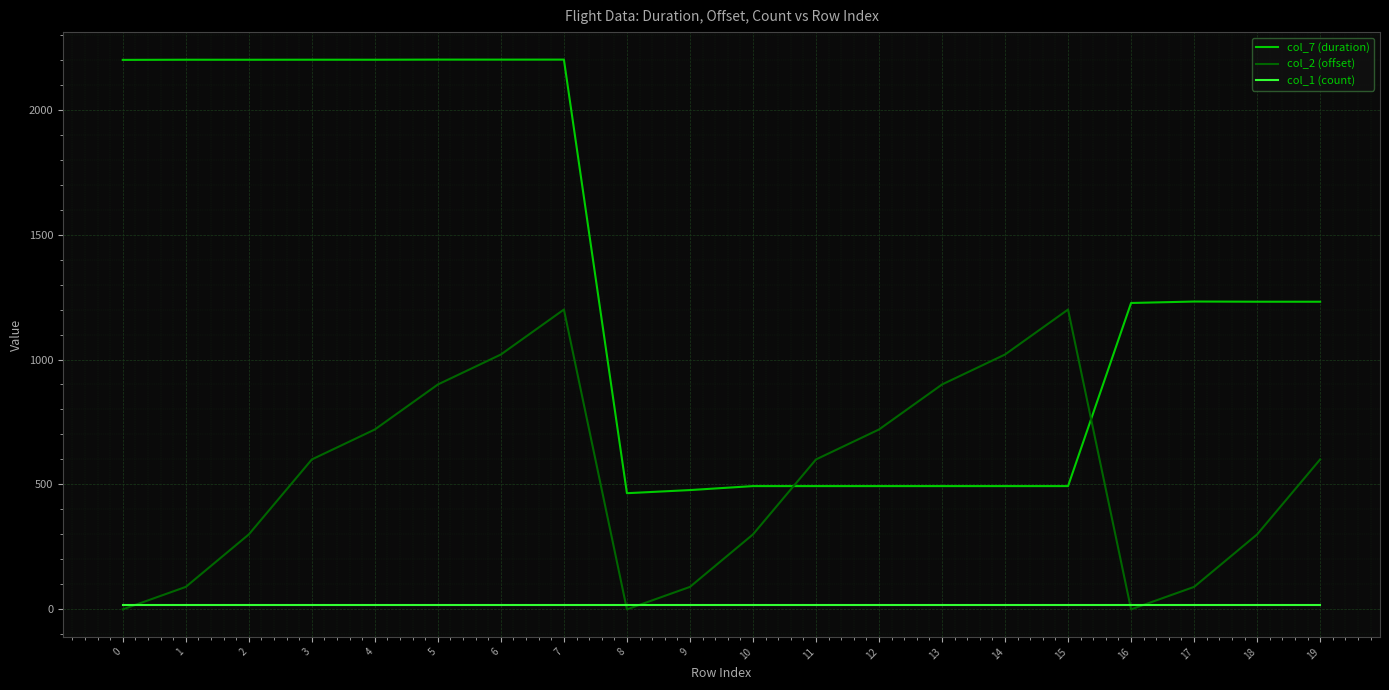

What is the total value across all series at 12?

1231.4